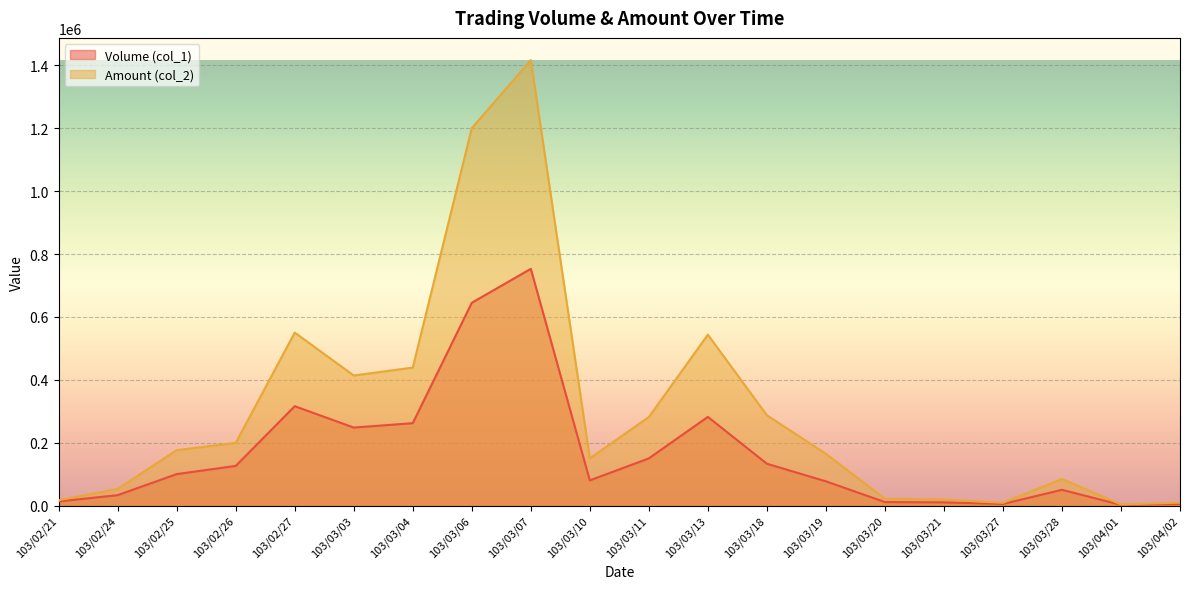

What value does the Volume (col_1) series have at 103/03/20?

11000